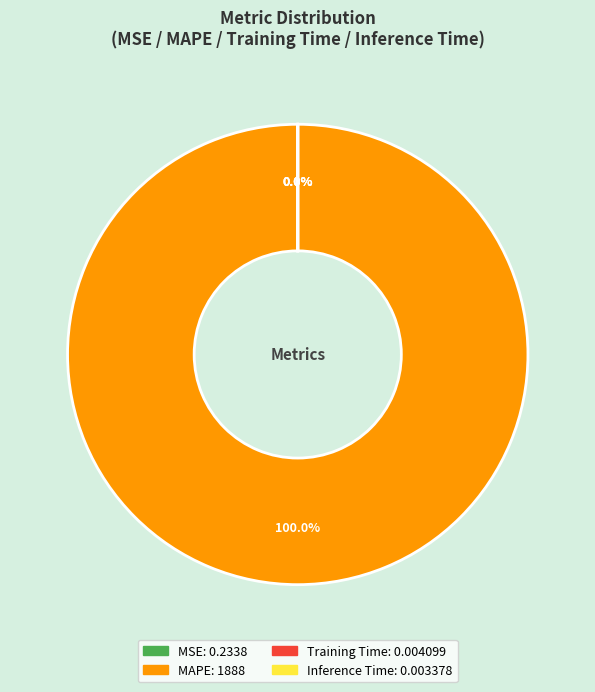

Which category has the biggest portion of the pie?

MAPE